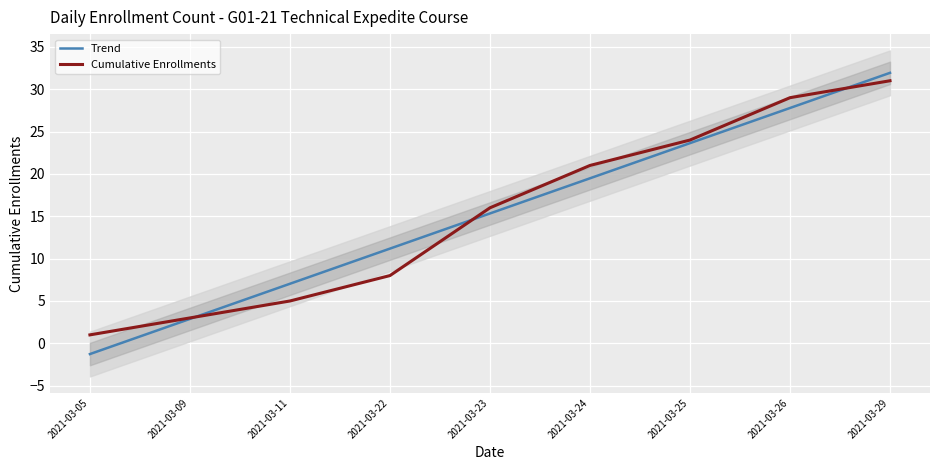

How many values in Trend are below zero?

1